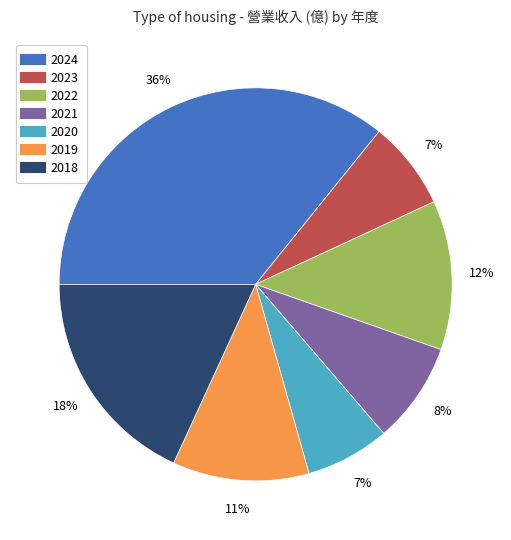

To the nearest percent, what is the average slice percentage?

14%